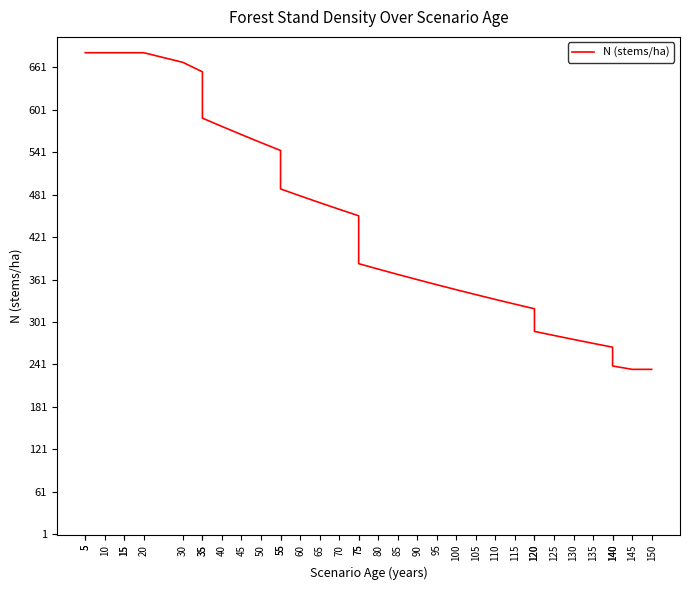

Which has a higher value, 10 or 120?

10